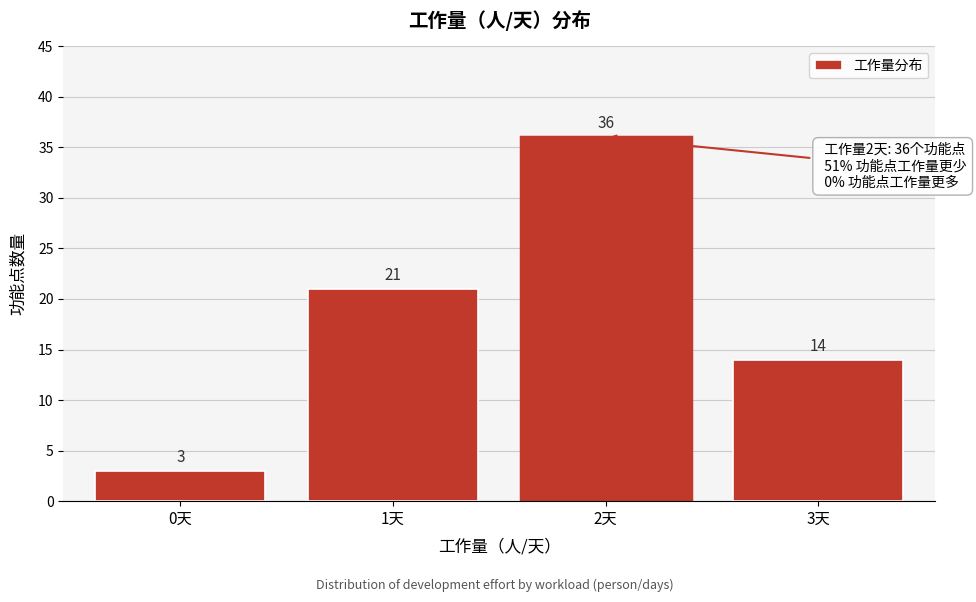

Reading right to left, what are all the values shown in this chart?

3天=14	2天=36	1天=21	0天=3